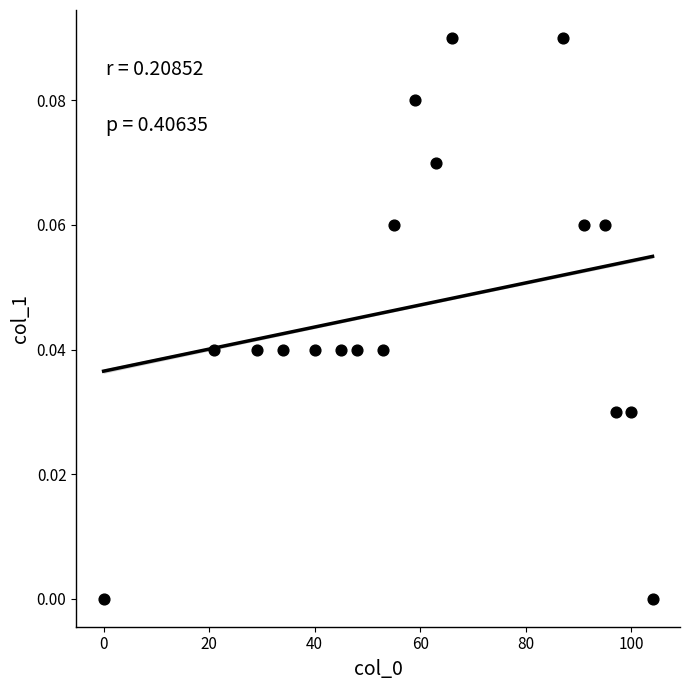

What is the range of X values (max minus min)?

104.0